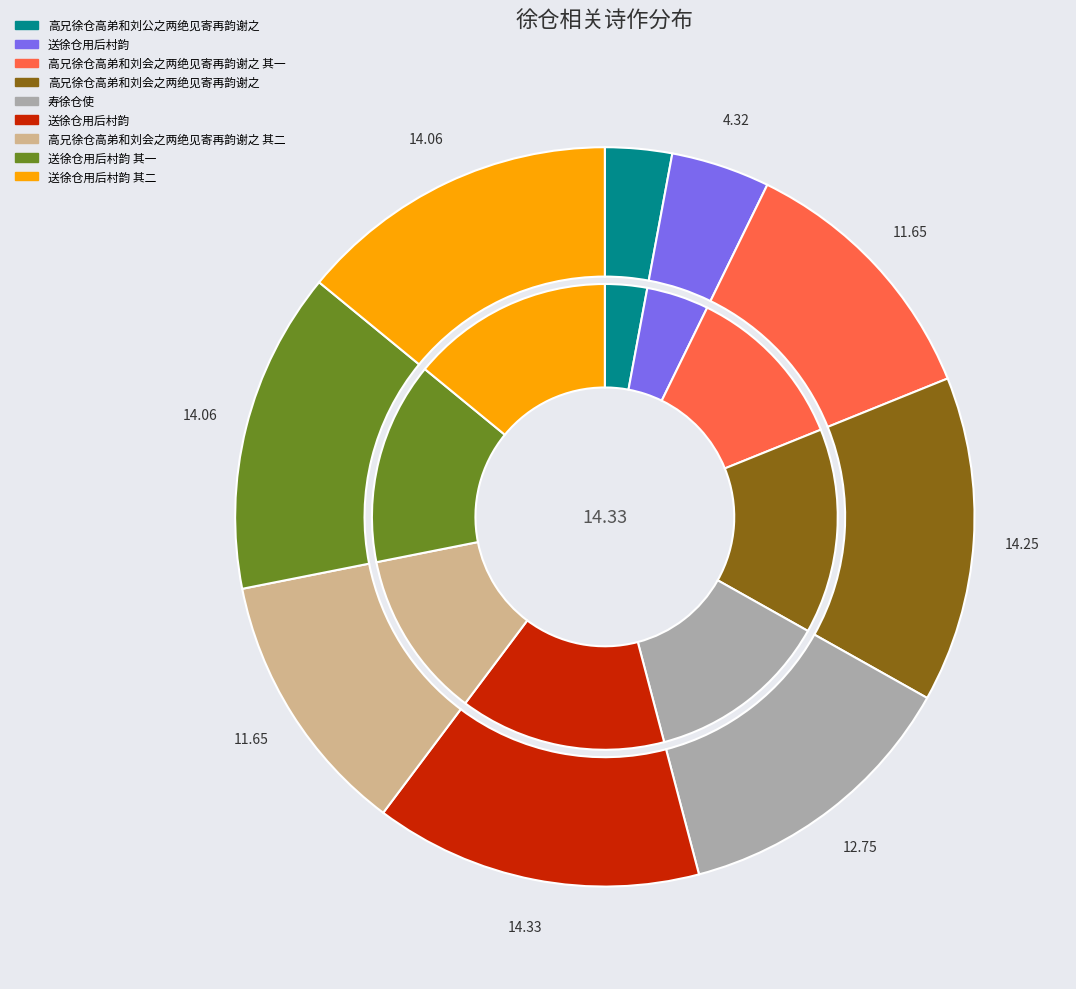

To the nearest percent, what portion does 送徐仓用后村韵 其二 represent?

14%